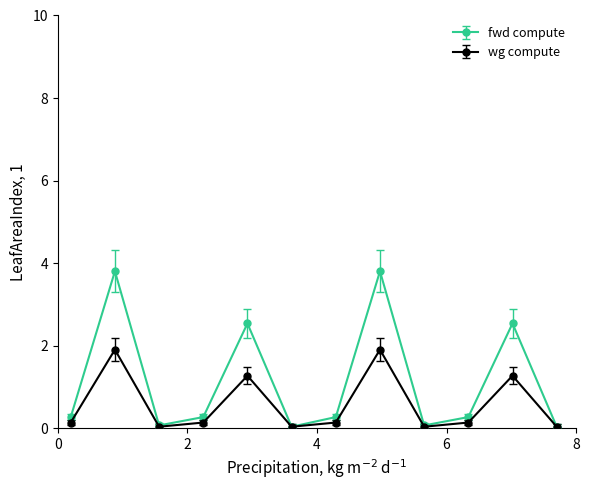

What is the greatest value displayed?

3.8